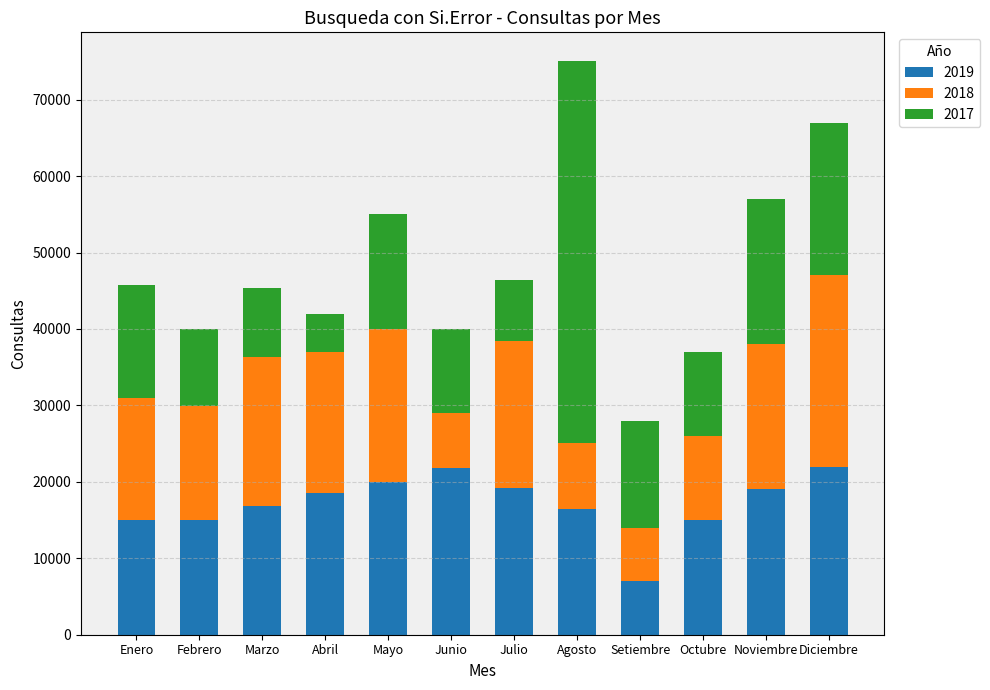

True or false: 2019 has a value of 22000 at Diciembre.

True